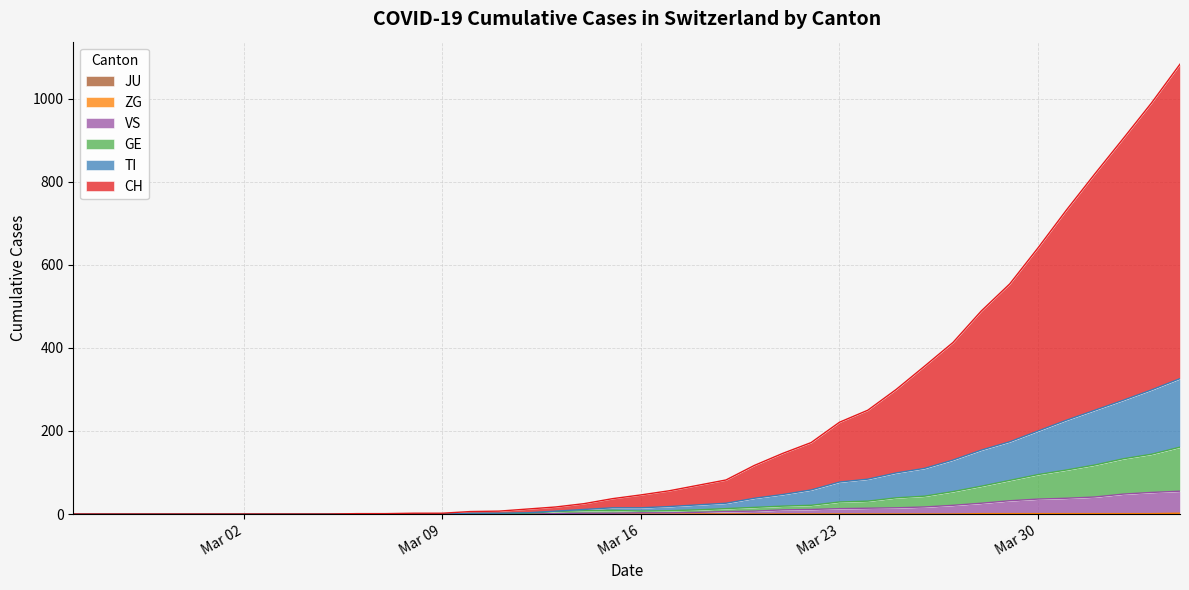

What is the label of the 27th point from the left?

2020-03-22